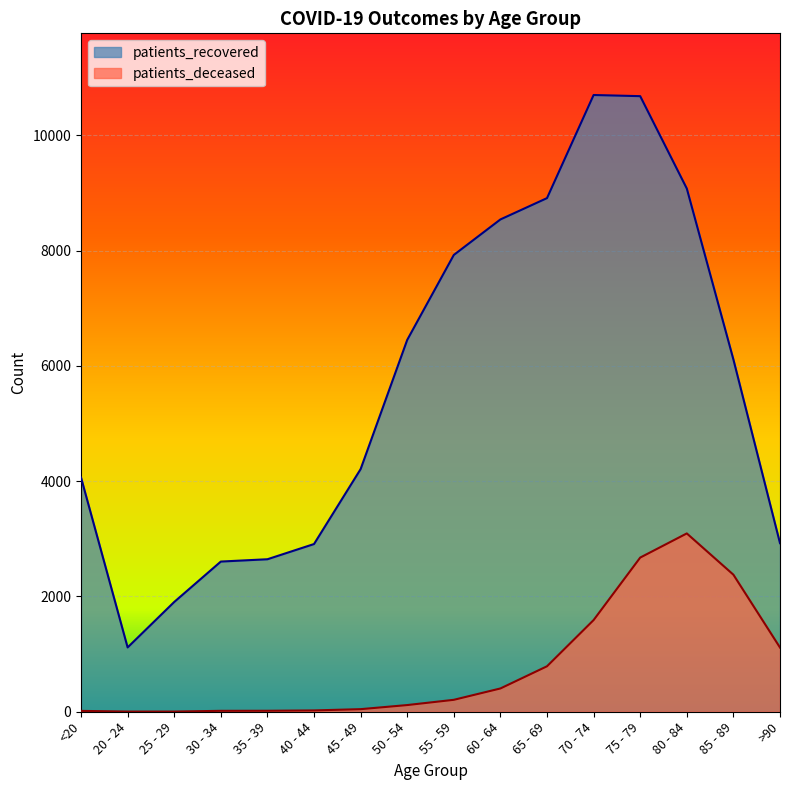

What is the difference between the patients_recovered values at 40 - 44 and 20 - 24?

1794